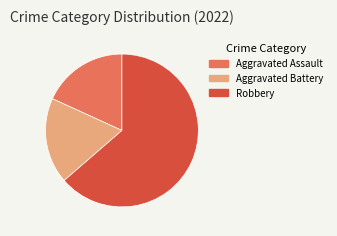

Is the sum of Robbery and Aggravated Battery greater than half?

Yes